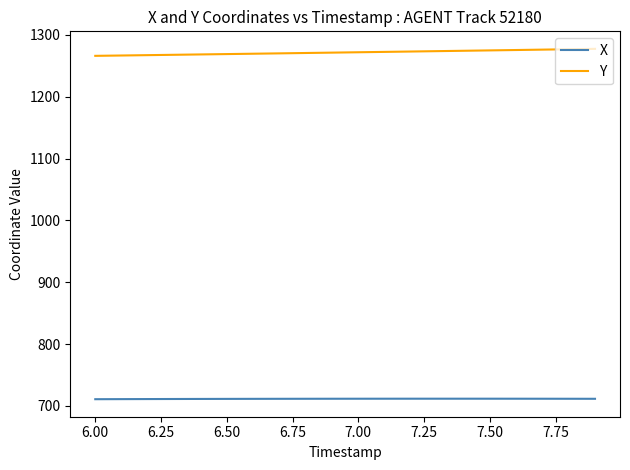

True or false: Y and X cross at least once.

False